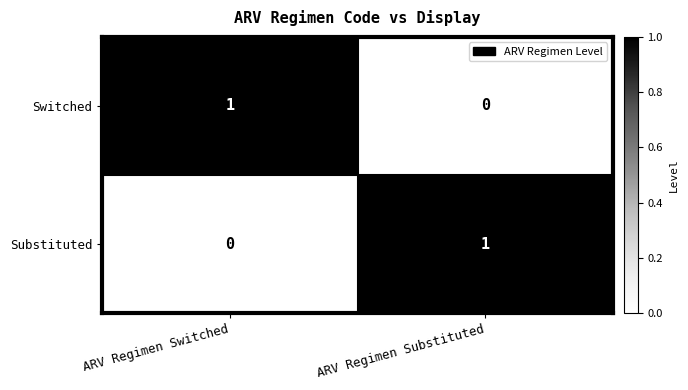

What is the difference between the highest and lowest values at ARV Regimen Switched?

1